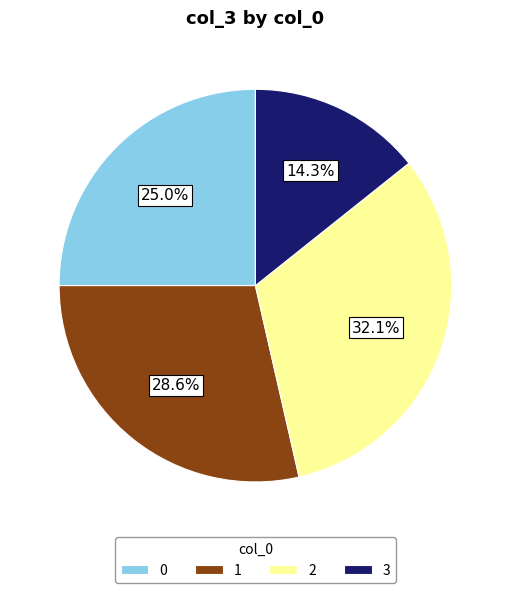

How many segments does this pie chart have?

4